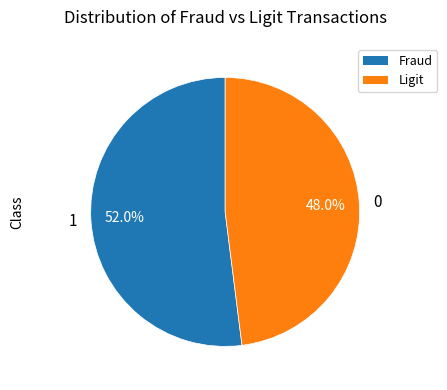

What is the largest slice in the pie chart?

1